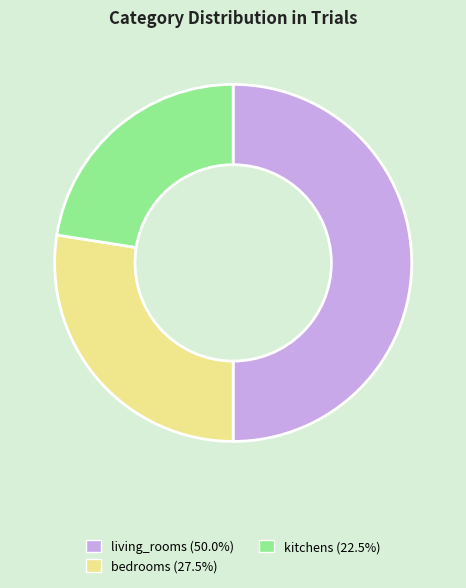

Approximately how many times larger is the value at living_rooms compared to kitchens?

2.2